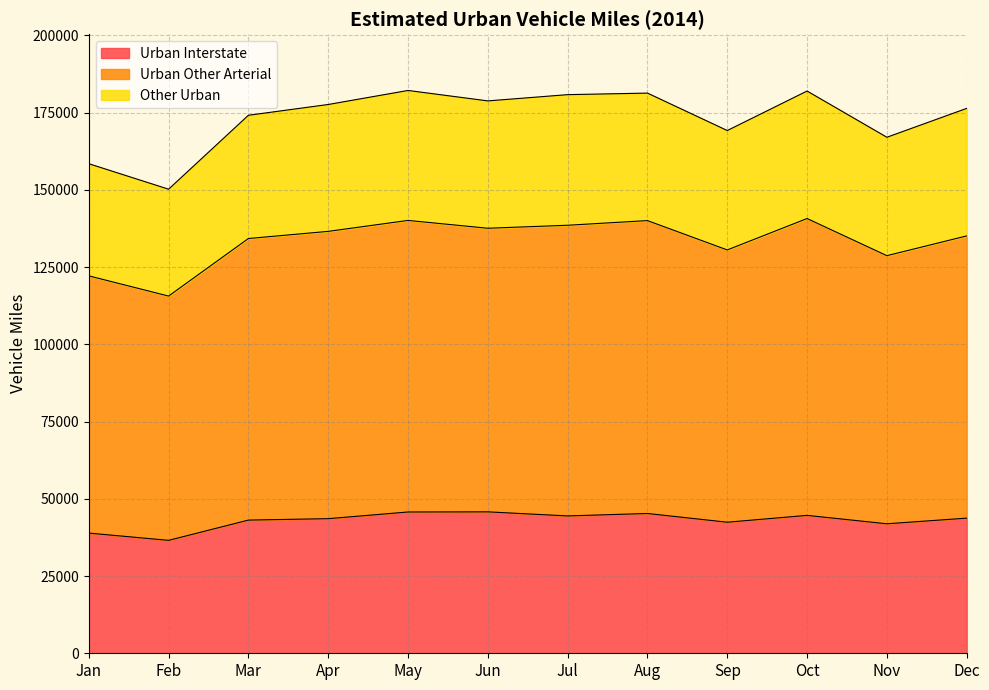

What is the total value across all series at Nov?

167028